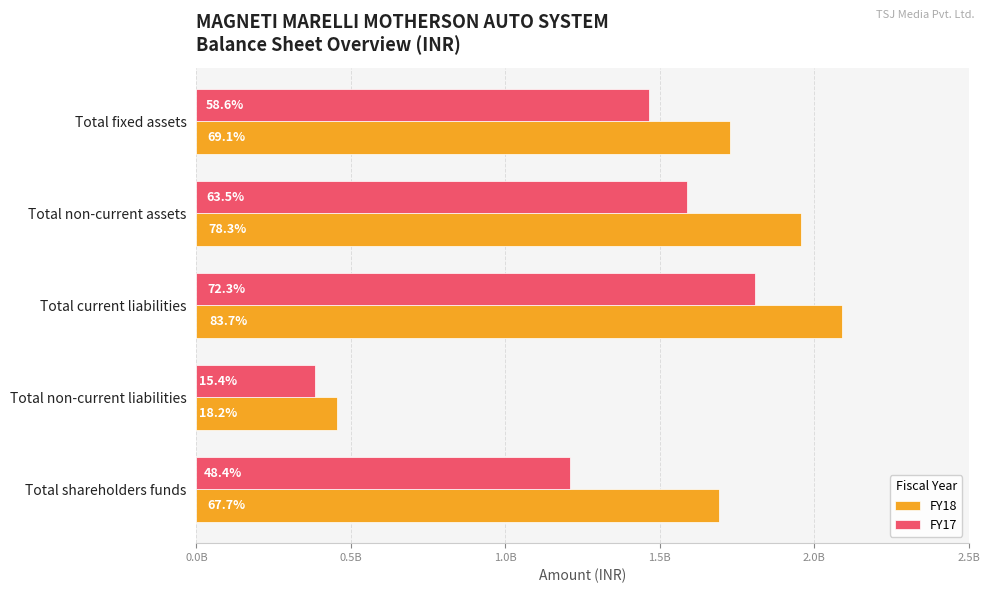

Rank the series by their maximum value, from highest to lowest.

FY18, FY17